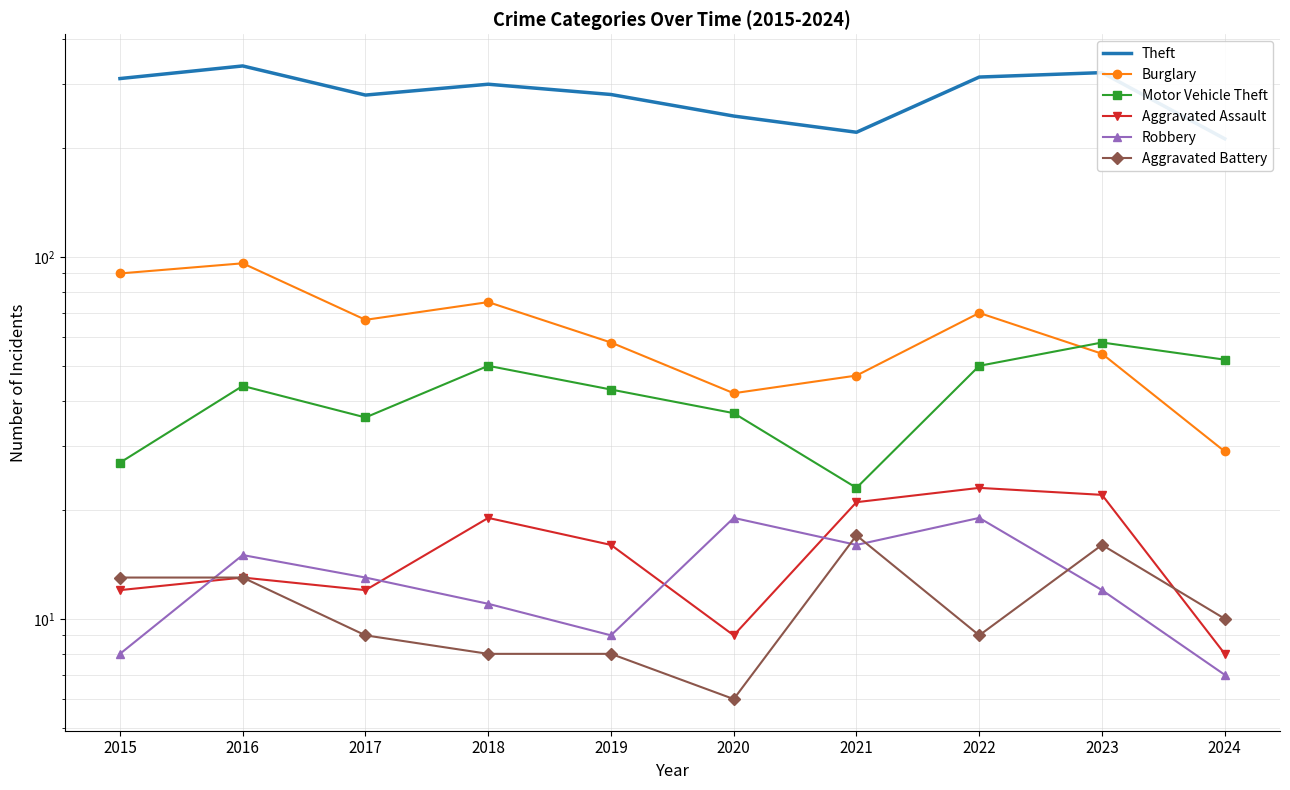

What is the greatest value displayed?

337